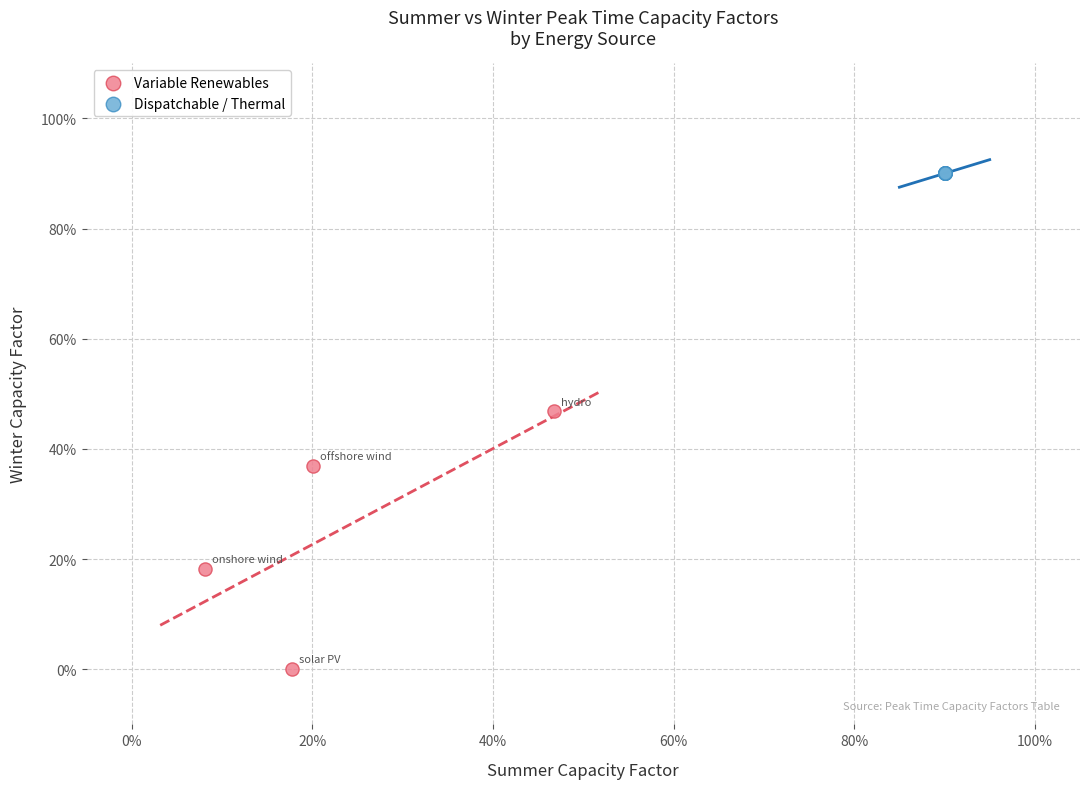

Which series contains the lowest Y value?

Variable Renewables